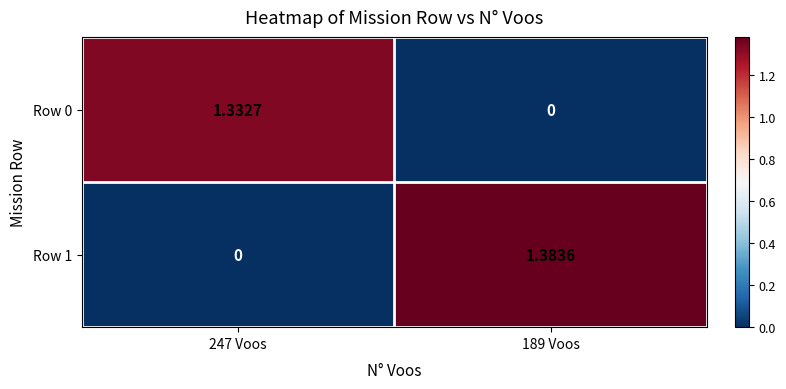

Is the value of Row 1 at 247 Voos greater than the value of Row 0 at 247 Voos?

No